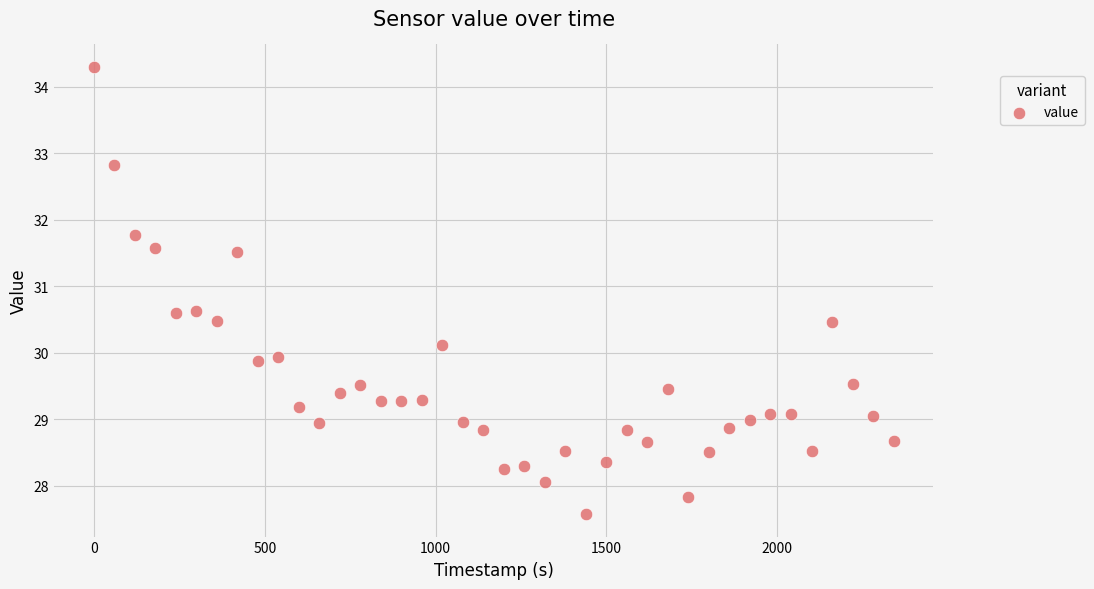

What is the range of X values (max minus min)?

2340.0